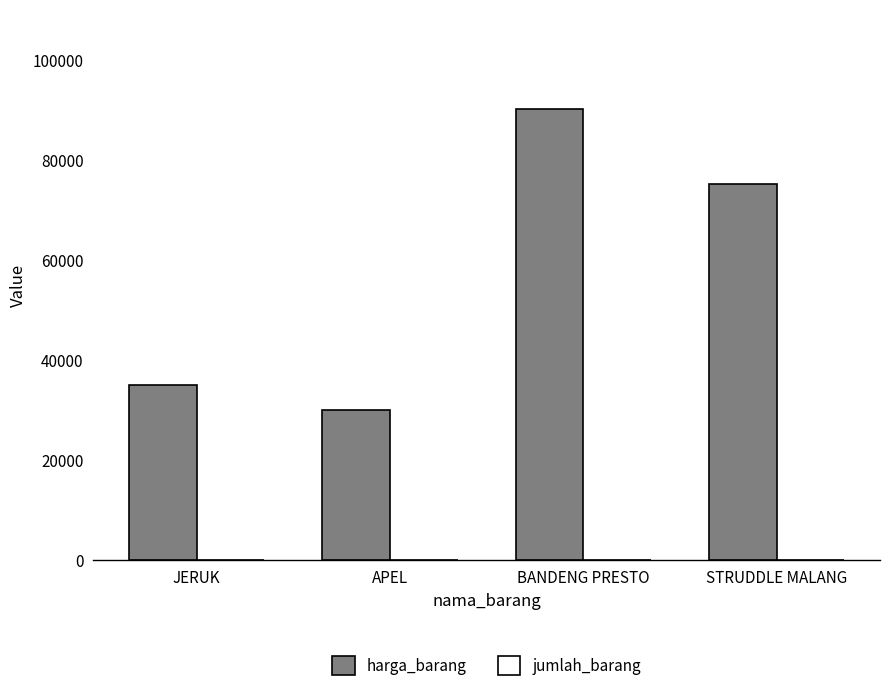

What is the sum of the harga_barang values at BANDENG PRESTO and STRUDDLE MALANG?

165000